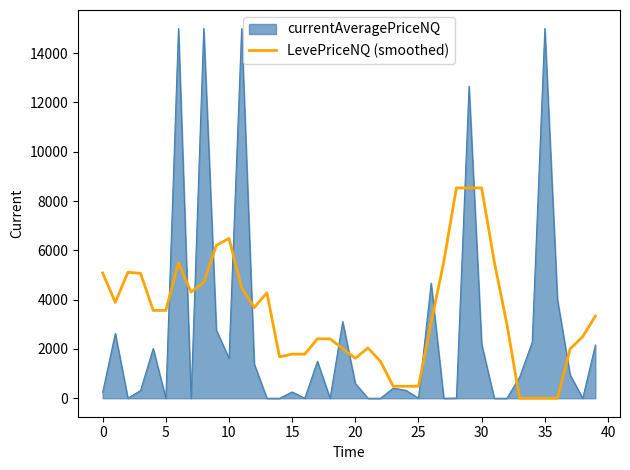

Which series has the widest spread of values?

currentAveragePriceNQ